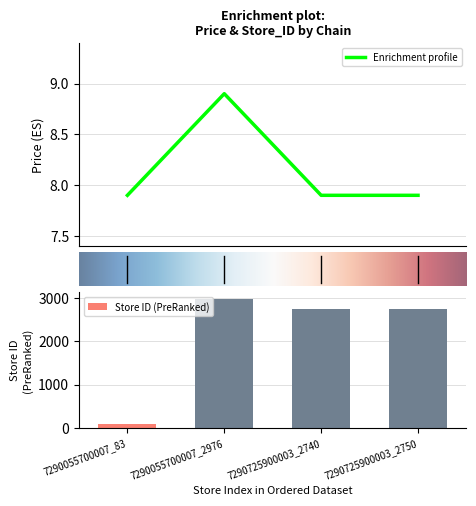

The value of store_id at 7290725900003_2750 is 4260.9. True or false?

False